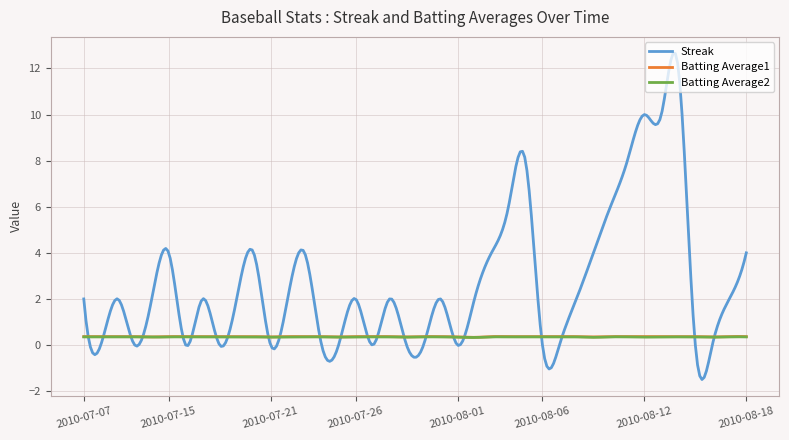

What is the maximum value shown in the chart?

12.7